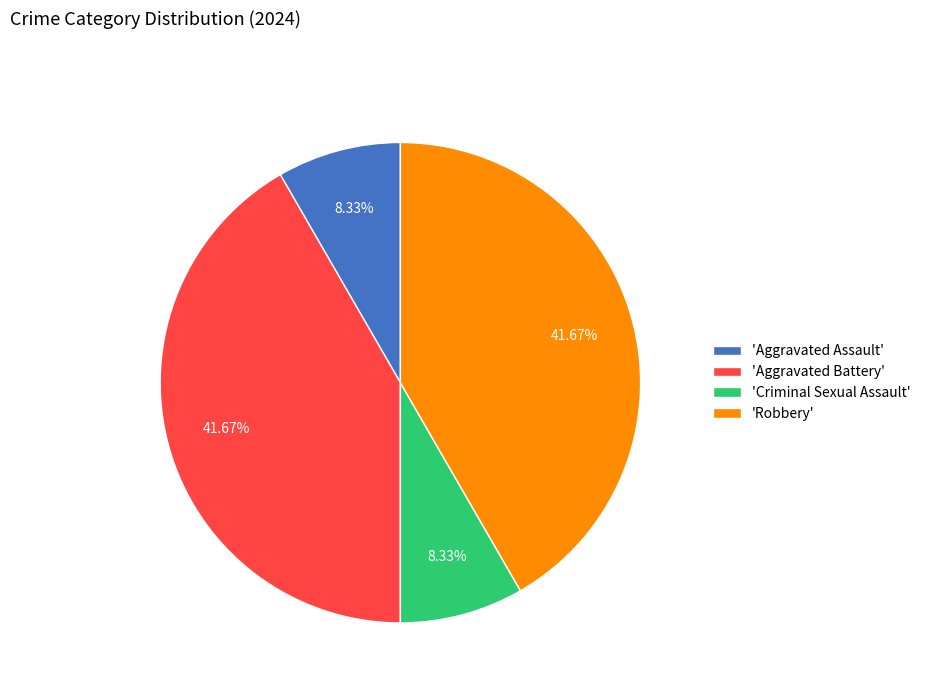

What is the ratio of the value at 'Aggravated Battery' to the value at 'Criminal Sexual Assault'?

5.0